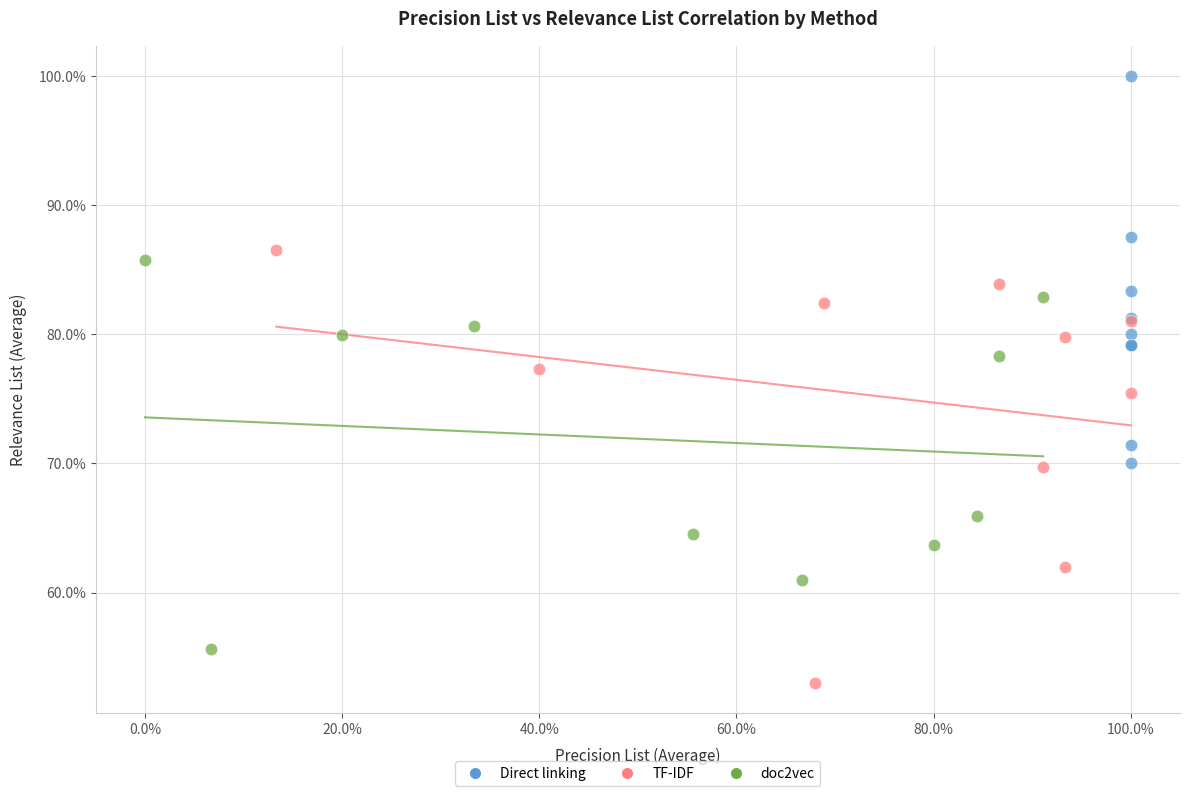

Which series contains the lowest Y value?

TF-IDF